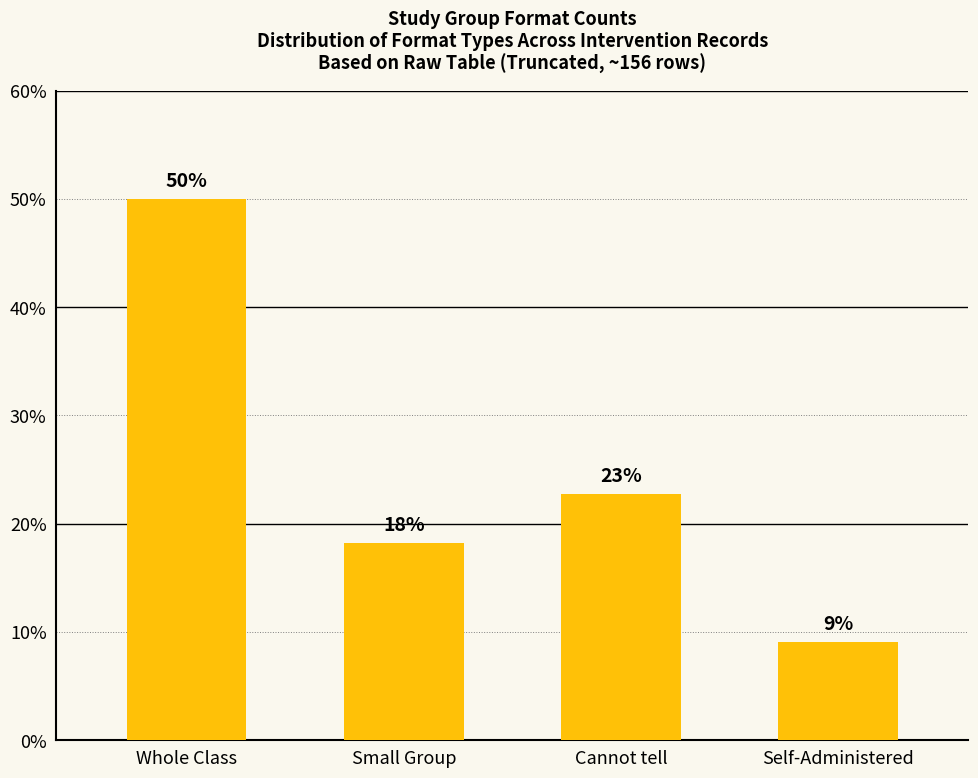

What is the value of the 2nd bar from the left?

18.2